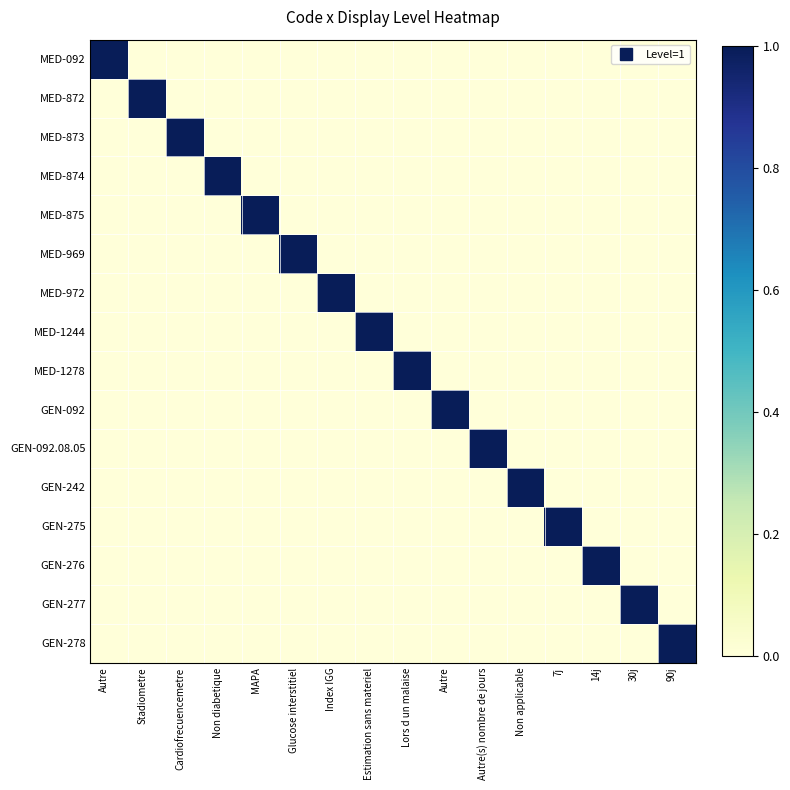

Between Cardiofrecuencemetre and 30j, which series saw the biggest shift?

MED-873